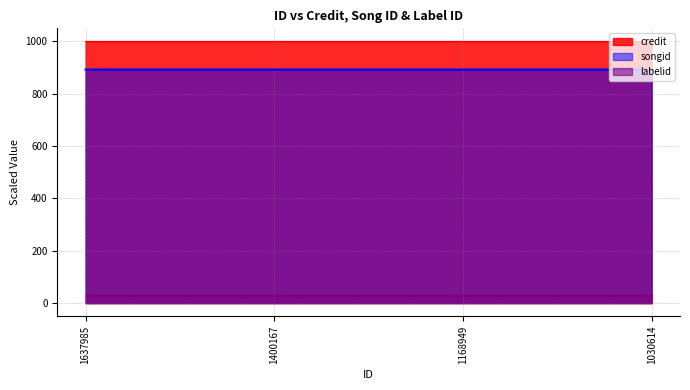

How many lines are shown in the chart?

3